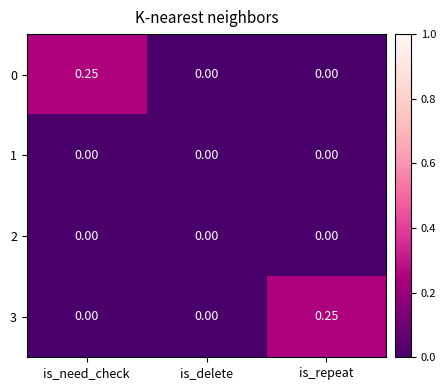

Is the value of 2 at is_delete greater than the value of 0 at is_need_check?

No